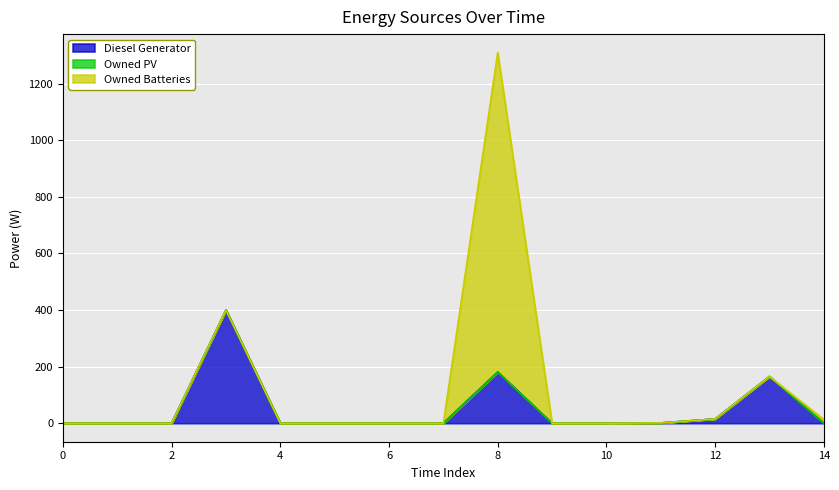

Which series has the largest total across all categories?

Owned Batteries